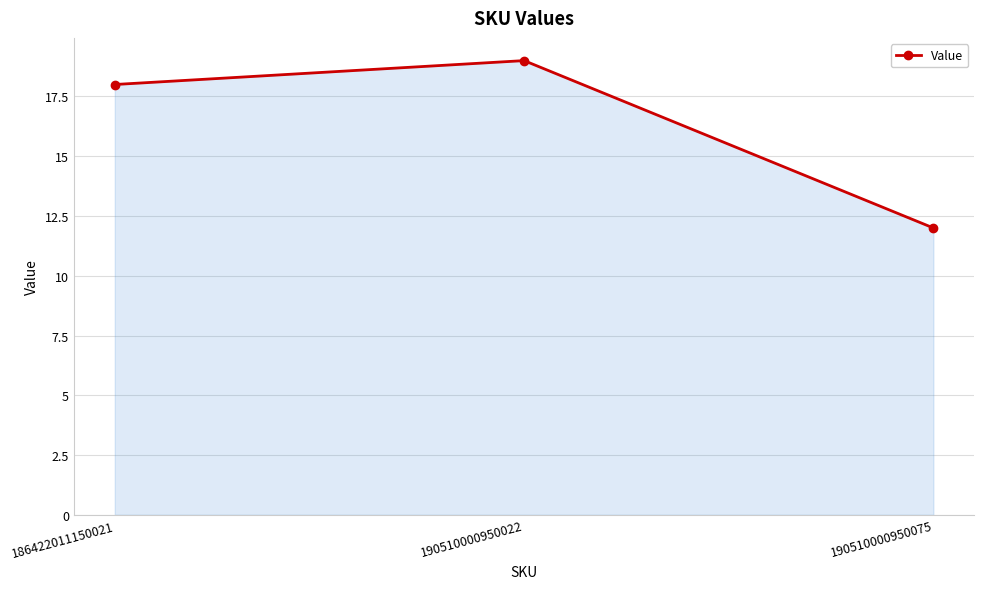

Reading right to left, extract all data points from this chart.

12	19	18